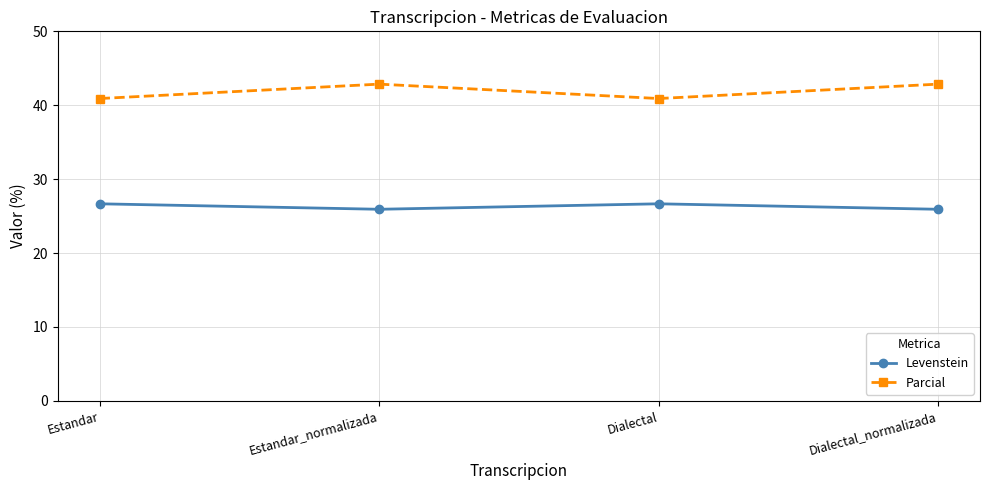

How many data points in Parcial are less than 42?

2